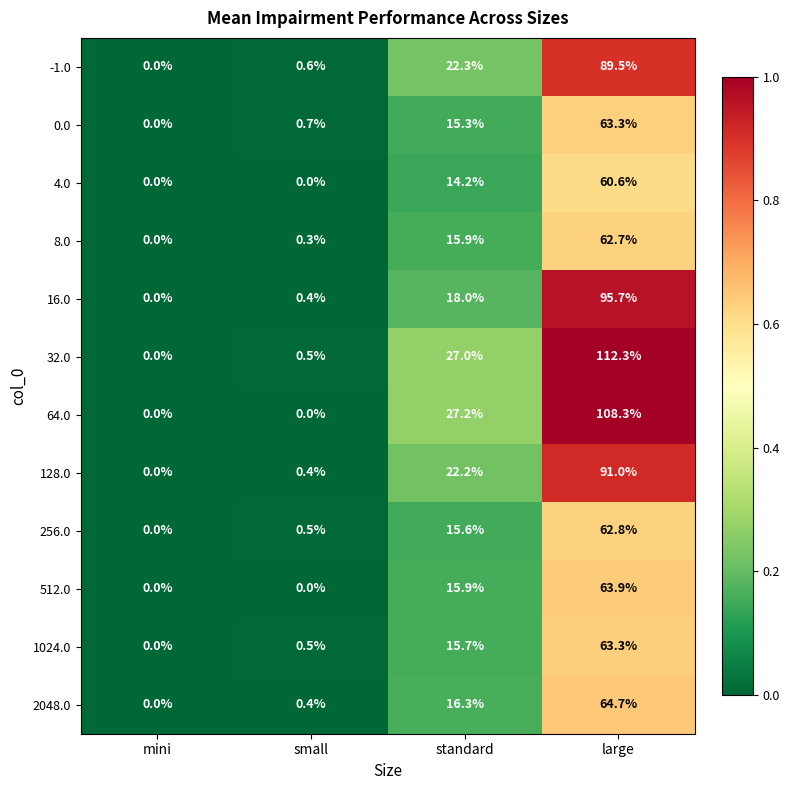

Which label corresponds to the largest value in the chart?

large